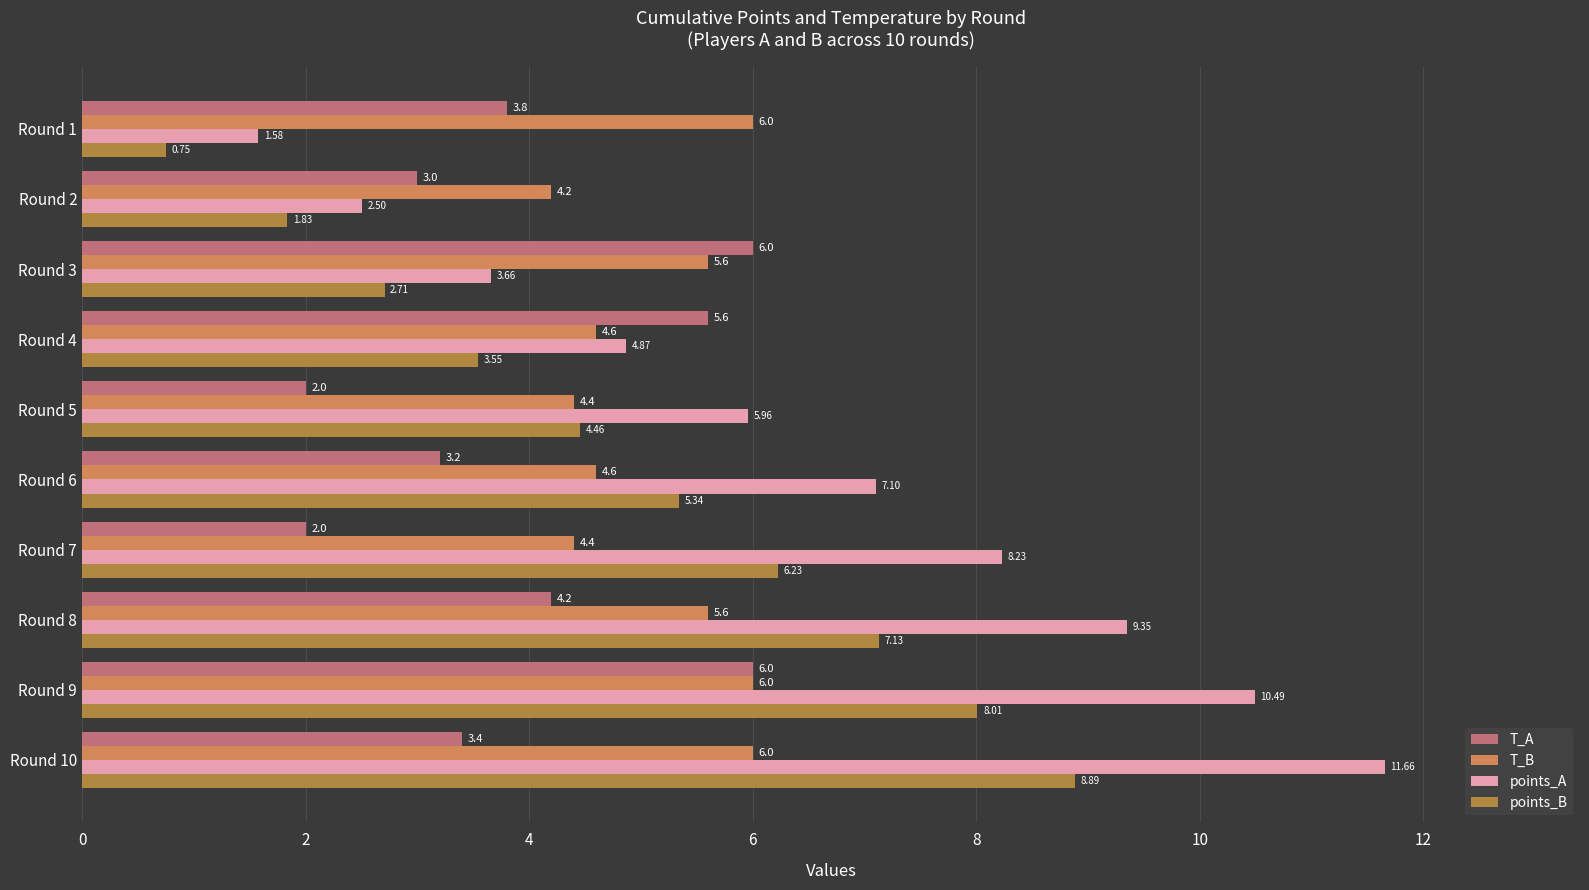

What is the maximum value shown in the chart?

11.7